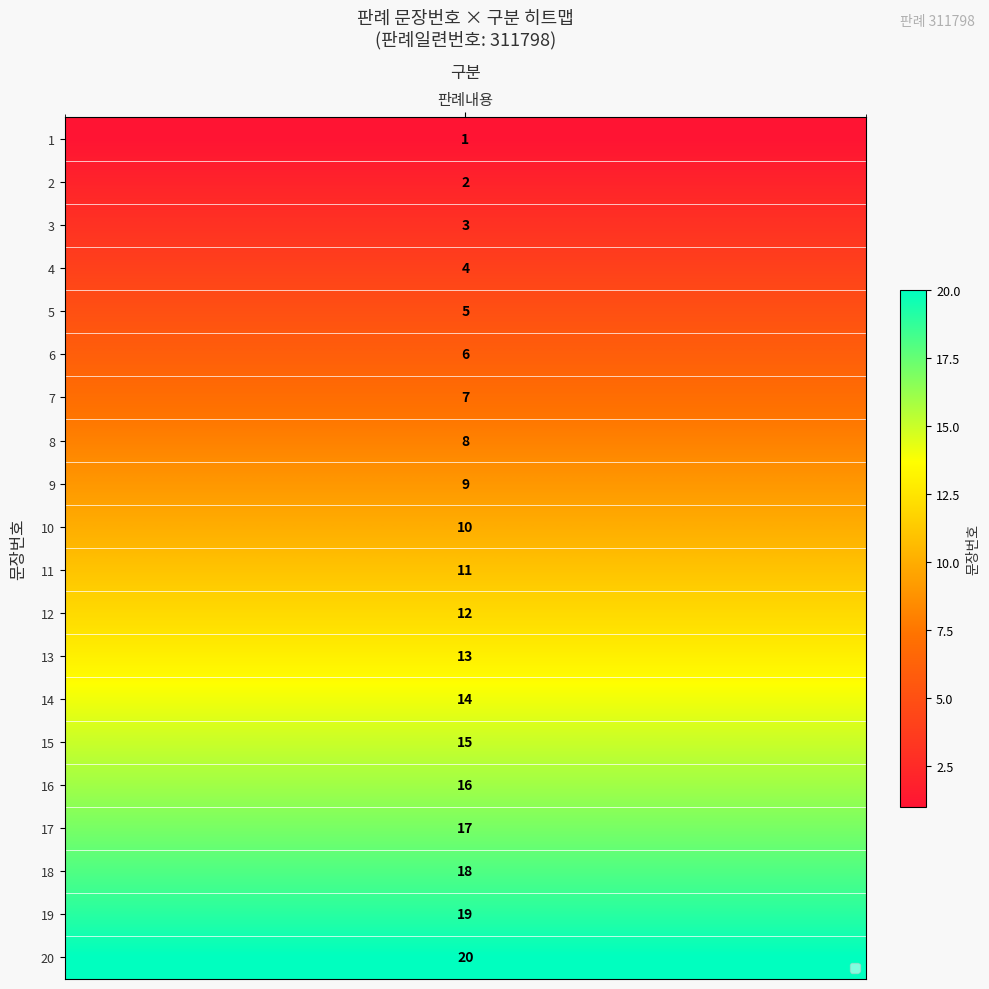

The chart shows a value of 4 at 2. True or false?

False